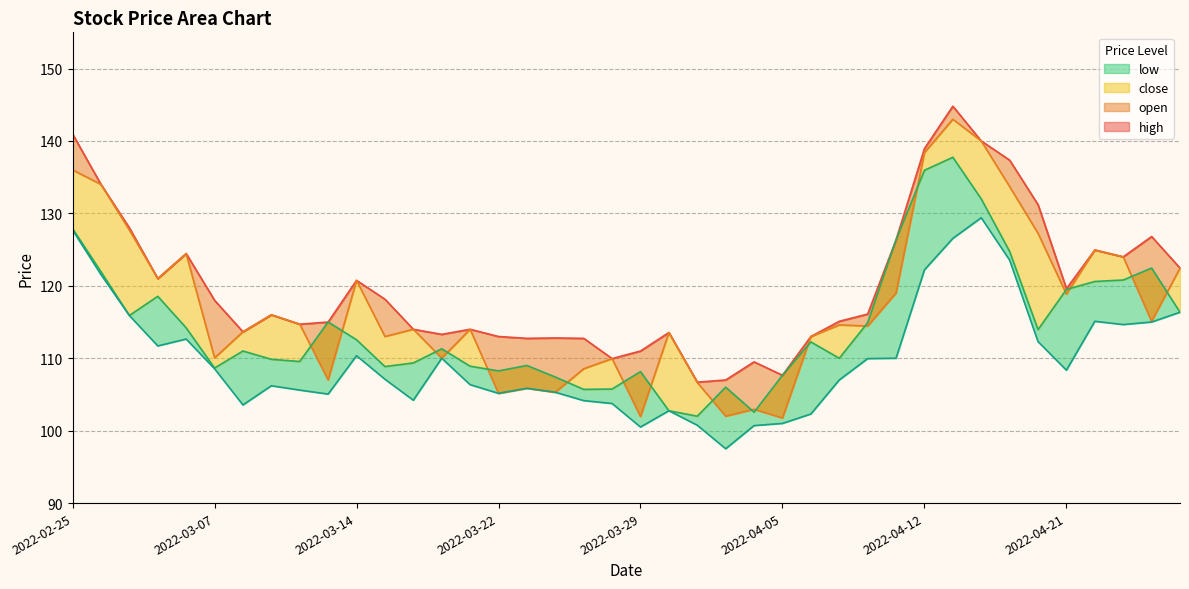

Reading left to right, extract all data points from this chart.

close: 2022-02-25=127.9	2022-02-28=122.0	2022-03-02=115.9	2022-03-03=118.5	2022-03-04=114.2	2022-03-07=108.7	2022-03-08=111.0	2022-03-09=109.8	2022-03-10=109.5	2022-03-11=115.0	2022-03-14=112.5	2022-03-15=108.8	2022-03-16=109.3	2022-03-17=111.3	2022-03-21=108.9	2022-03-22=108.2	2022-03-23=109.0	2022-03-24=107.4	2022-03-25=105.7	2022-03-28=105.8	2022-03-29=108.2	2022-03-30=102.8	2022-03-31=102.0	2022-04-01=106.0	2022-04-04=102.5	2022-04-05=107.7	2022-04-06=112.2	2022-04-07=110.0	2022-04-08=114.9	2022-04-11=126.3	2022-04-12=135.9	2022-04-13=137.8	2022-04-18=132.0	2022-04-19=124.8	2022-04-20=114.0	2022-04-21=119.5	2022-04-22=120.6	2022-04-25=120.8	2022-04-26=122.5	2022-04-27=116.3
low: 2022-02-25=127.7	2022-02-28=121.5	2022-03-02=115.9	2022-03-03=111.7	2022-03-04=112.7	2022-03-07=108.5	2022-03-08=103.5	2022-03-09=106.2	2022-03-10=105.6	2022-03-11=105.0	2022-03-14=110.3	2022-03-15=107.1	2022-03-16=104.2	2022-03-17=110.0	2022-03-21=106.3	2022-03-22=105.2	2022-03-23=105.8	2022-03-24=105.3	2022-03-25=104.2	2022-03-28=103.8	2022-03-29=100.5	2022-03-30=102.8	2022-03-31=100.8	2022-04-01=97.5	2022-04-04=100.7	2022-04-05=101.0	2022-04-06=102.3	2022-04-07=107.0	2022-04-08=110.0	2022-04-11=110.0	2022-04-12=122.2	2022-04-13=126.5	2022-04-18=129.4	2022-04-19=123.5	2022-04-20=112.3	2022-04-21=108.3	2022-04-22=115.1	2022-04-25=114.7	2022-04-26=115.0	2022-04-27=116.3
open: 2022-02-25=136.0	2022-02-28=134.0	2022-03-02=127.7	2022-03-03=121.0	2022-03-04=124.5	2022-03-07=110.0	2022-03-08=113.7	2022-03-09=116.0	2022-03-10=114.7	2022-03-11=107.0	2022-03-14=120.8	2022-03-15=113.0	2022-03-16=114.0	2022-03-17=110.0	2022-03-21=114.0	2022-03-22=105.2	2022-03-23=105.8	2022-03-24=105.3	2022-03-25=108.5	2022-03-28=110.0	2022-03-29=102.0	2022-03-30=113.5	2022-03-31=106.7	2022-04-01=102.0	2022-04-04=103.0	2022-04-05=101.8	2022-04-06=113.0	2022-04-07=114.6	2022-04-08=114.5	2022-04-11=119.0	2022-04-12=138.4	2022-04-13=143.0	2022-04-18=140.0	2022-04-19=133.7	2022-04-20=127.2	2022-04-21=118.8	2022-04-22=125.0	2022-04-25=124.0	2022-04-26=115.1	2022-04-27=122.5
high: 2022-02-25=140.9	2022-02-28=134.0	2022-03-02=128.0	2022-03-03=121.0	2022-03-04=124.5	2022-03-07=118.0	2022-03-08=113.7	2022-03-09=116.0	2022-03-10=114.7	2022-03-11=115.0	2022-03-14=120.8	2022-03-15=118.2	2022-03-16=114.0	2022-03-17=113.3	2022-03-21=114.0	2022-03-22=113.0	2022-03-23=112.8	2022-03-24=112.8	2022-03-25=112.8	2022-03-28=110.0	2022-03-29=111.0	2022-03-30=113.5	2022-03-31=106.7	2022-04-01=107.0	2022-04-04=109.5	2022-04-05=107.7	2022-04-06=113.0	2022-04-07=115.1	2022-04-08=116.1	2022-04-11=126.3	2022-04-12=138.9	2022-04-13=144.8	2022-04-18=140.0	2022-04-19=137.3	2022-04-20=131.2	2022-04-21=119.6	2022-04-22=125.0	2022-04-25=124.0	2022-04-26=126.8	2022-04-27=122.5